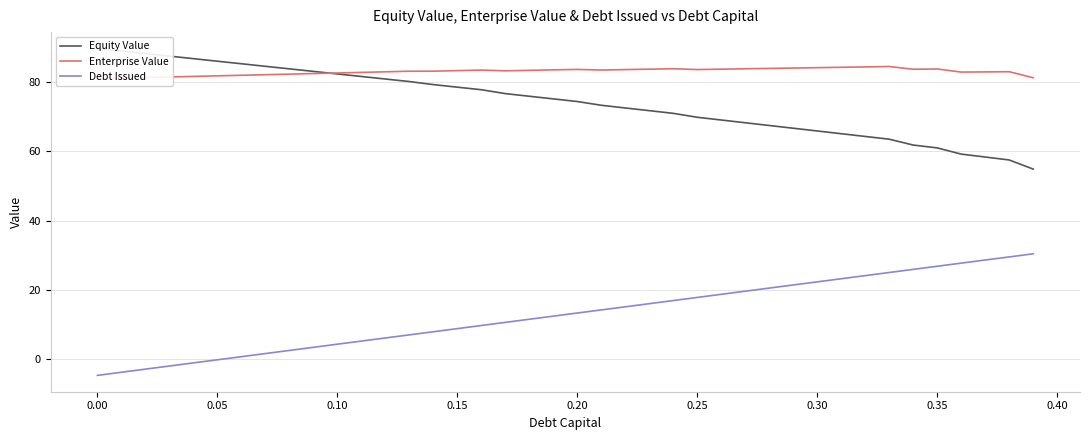

What is the maximum value for Debt Issued?

30.5